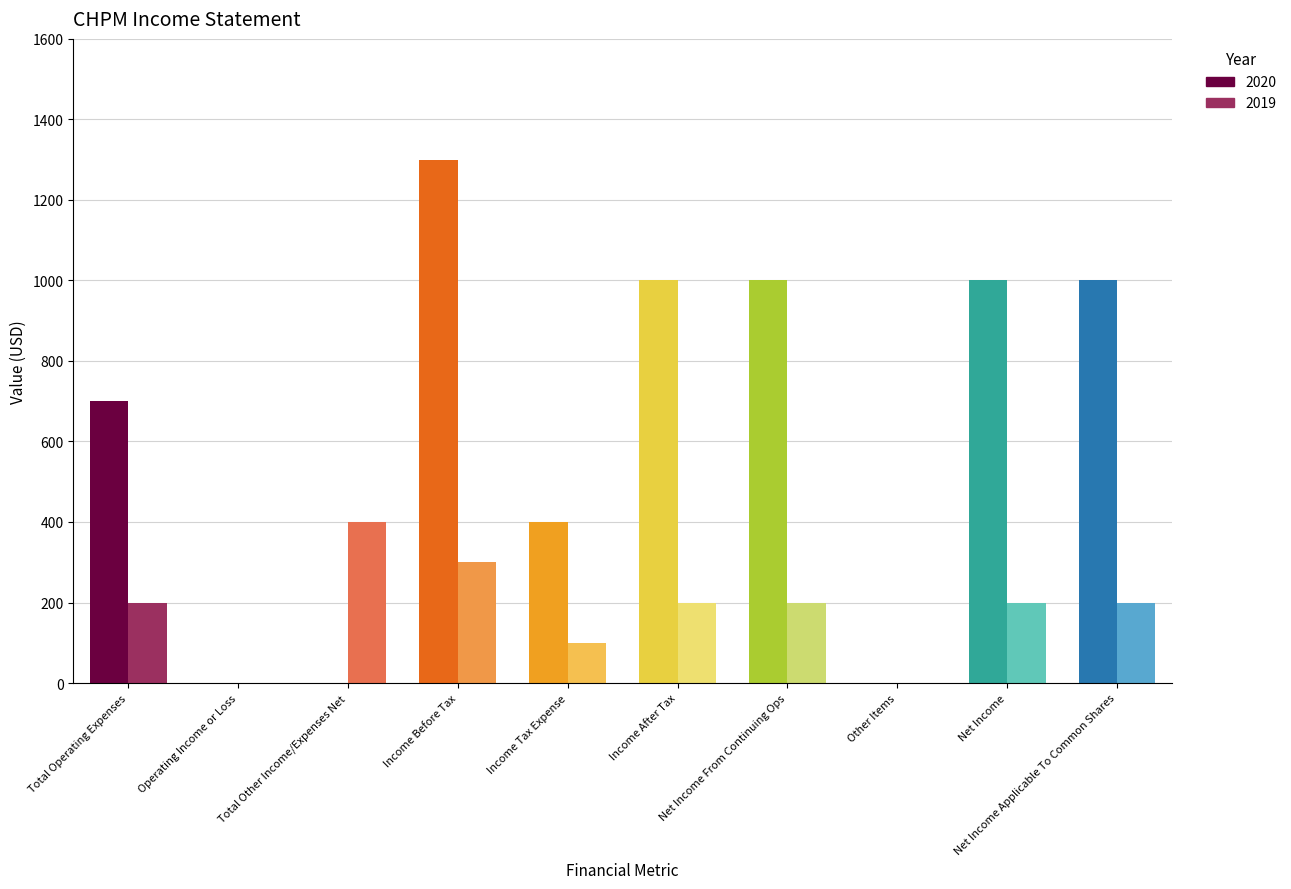

Between Total Other Income/Expenses Net and Total Operating Expenses, which is larger?

Total Operating Expenses